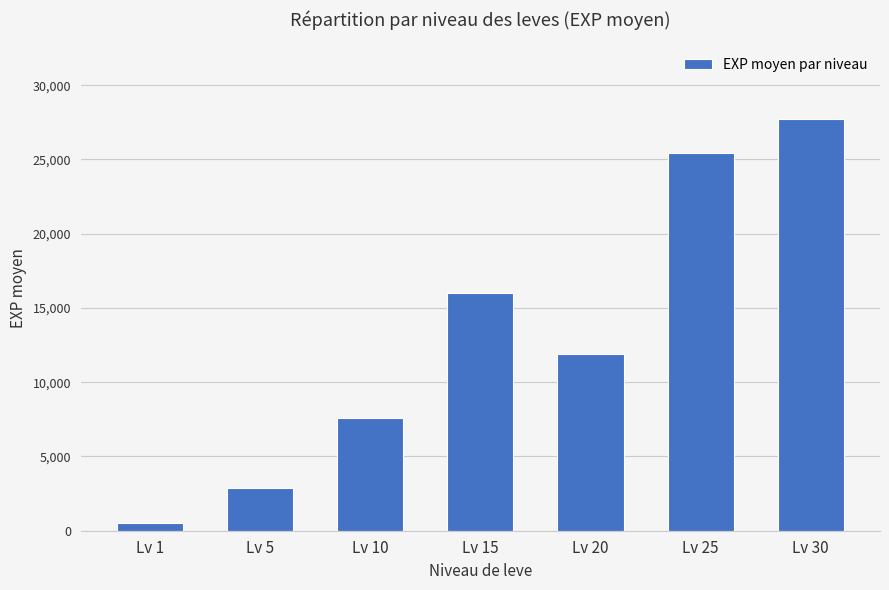

What is the sum of the values at Lv 30 and Lv 25?

53154